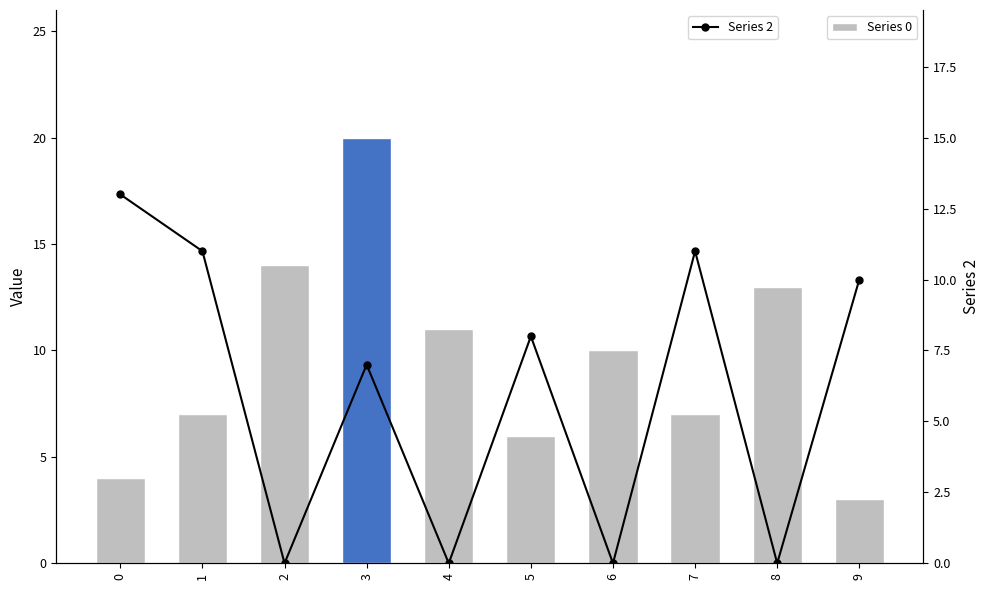

At which label is Series 2 closest to 6?

3